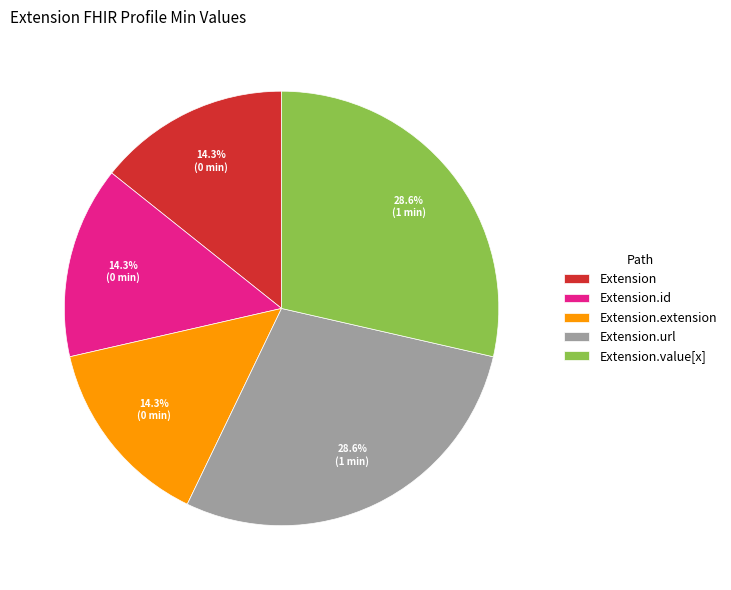

Does Extension.id account for over 50% of the chart?

No